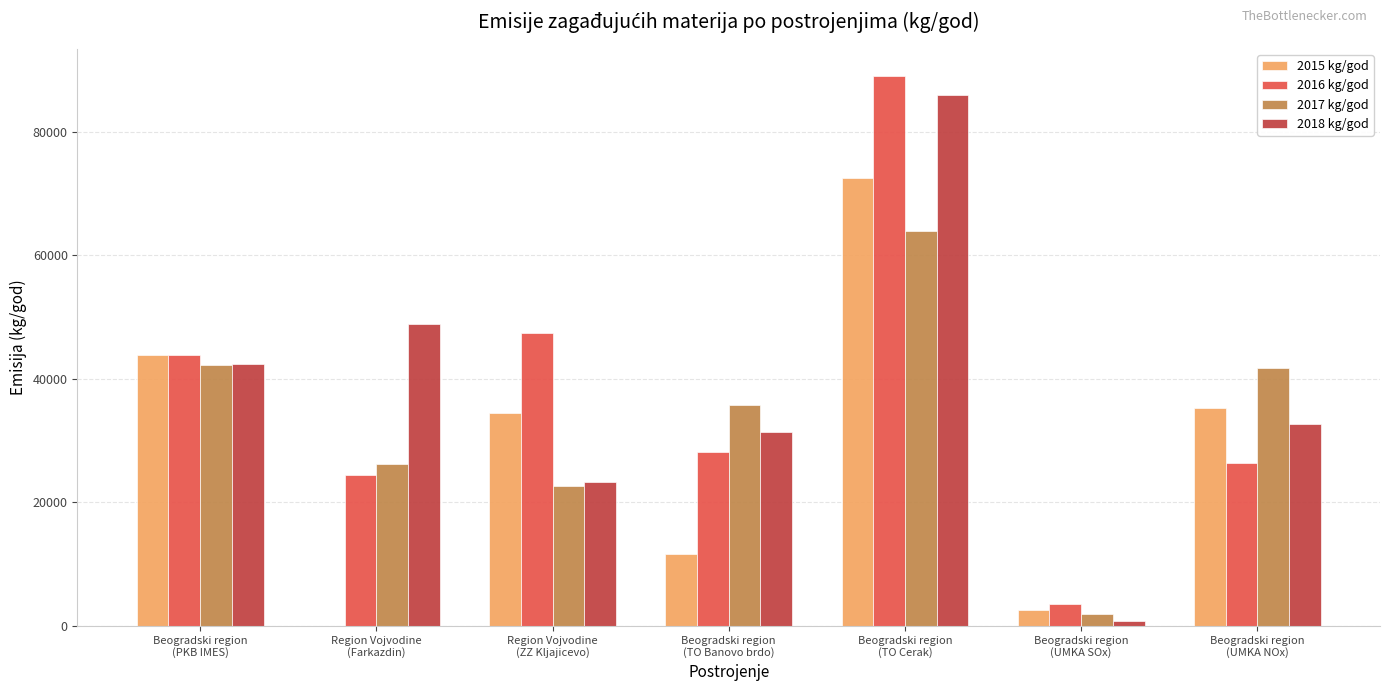

The value of 2018 kg/god at Beogradski region
(TO Cerak) is 119226.6. True or false?

False